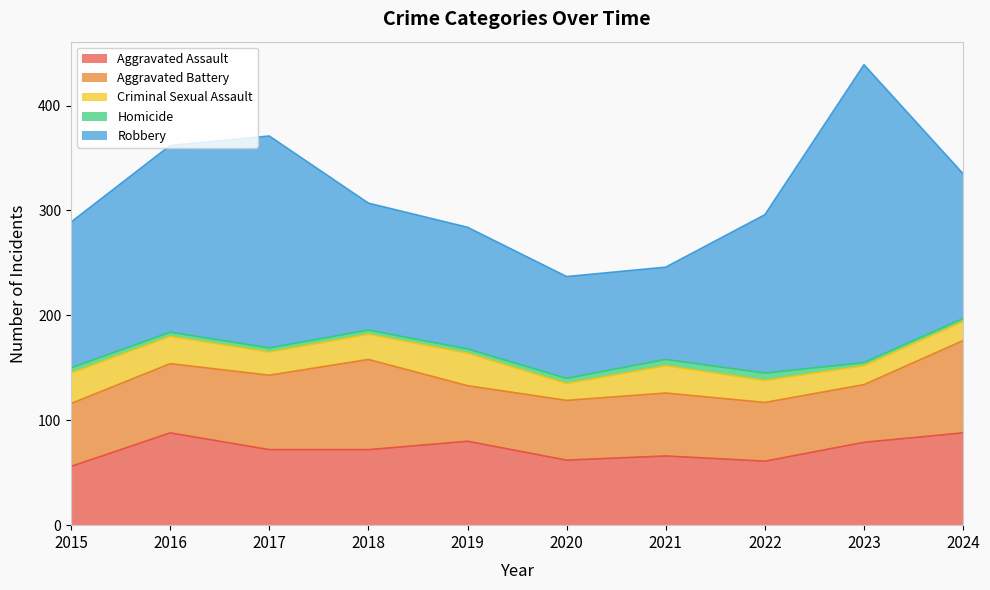

Count the Homicide values in the range 4 to 5.

6